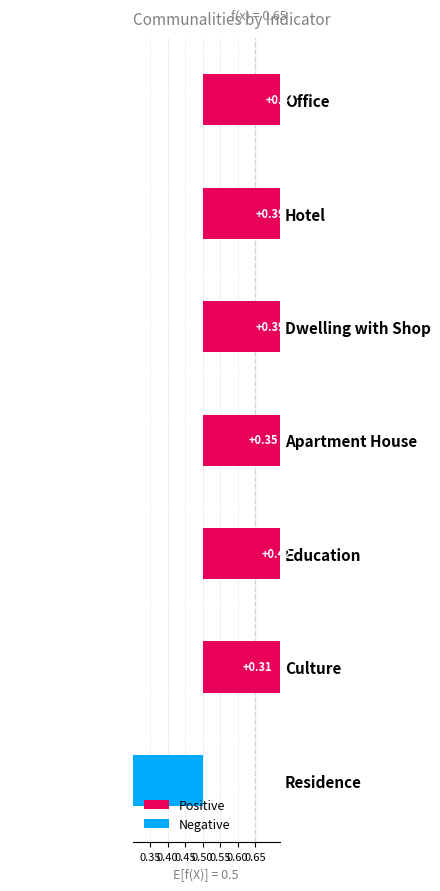

What value does the Positive series have at Education?

0.9